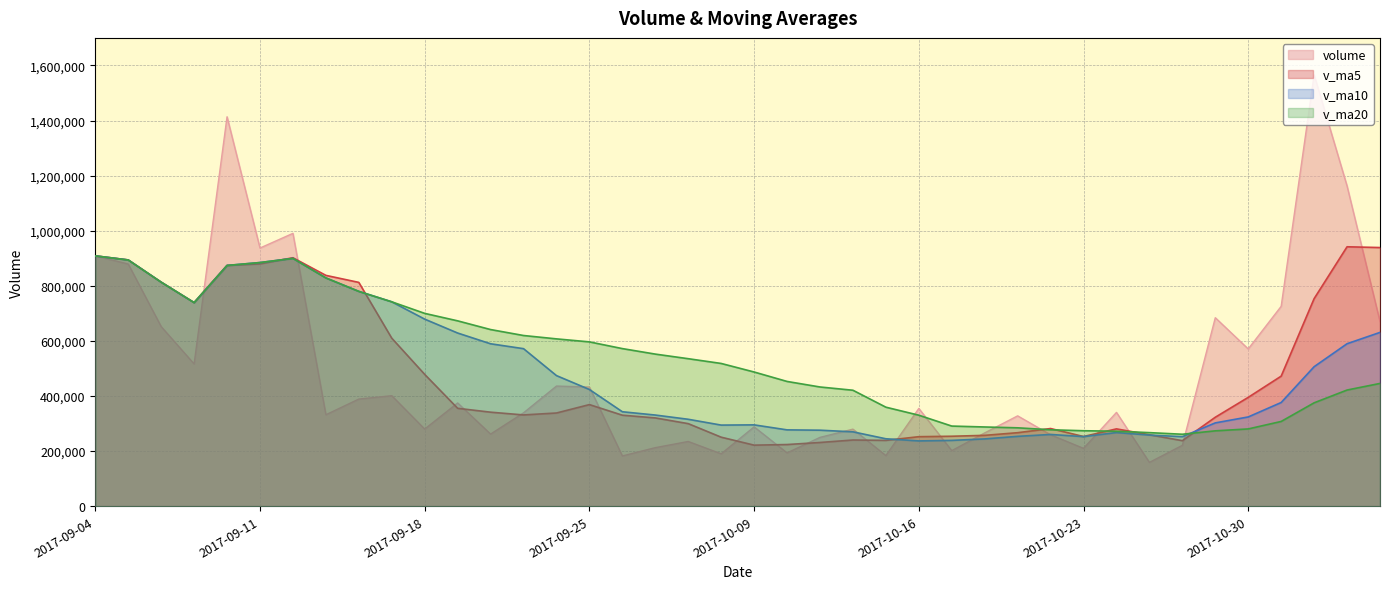

What is the maximum value for volume?

1565726.6